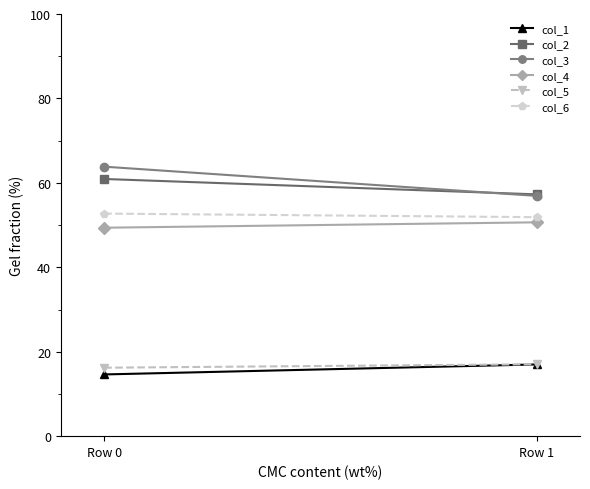

What is the difference between the highest and lowest values at Row 0?

49.2